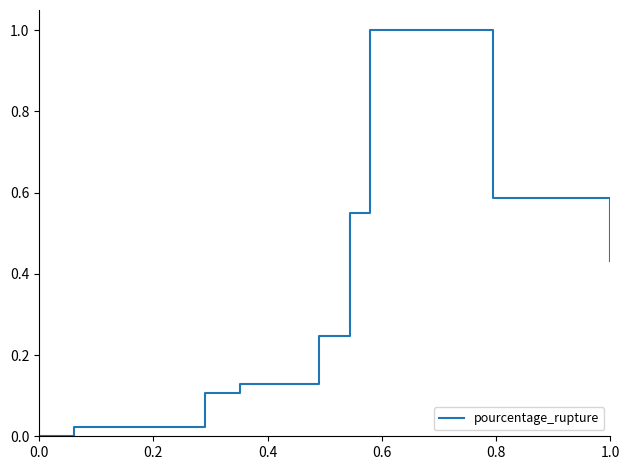

How many lines are shown in the chart?

1